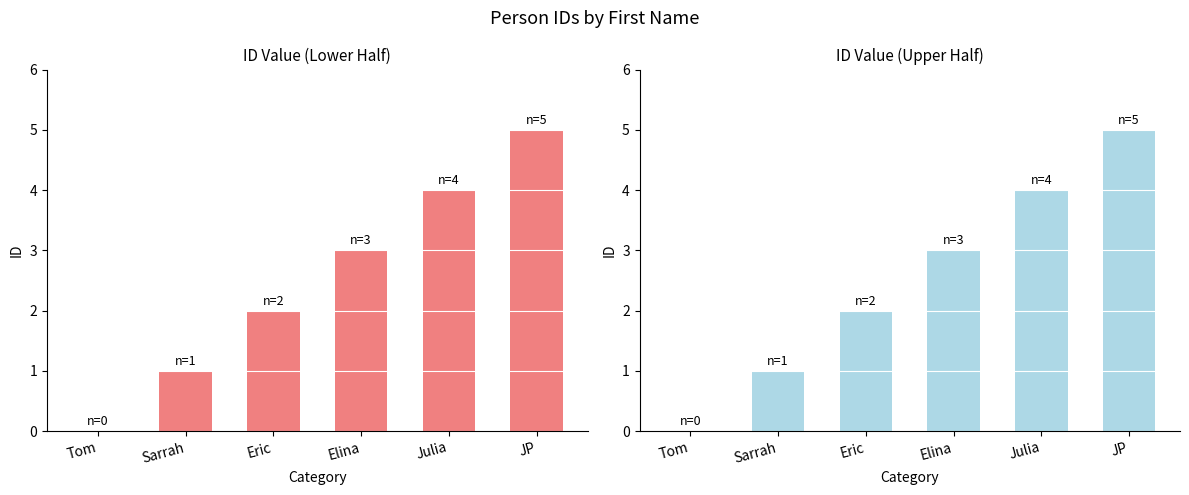

Rank the categories by value from lowest to highest.

Tom, Sarrah, Eric, Elina, Julia, JP